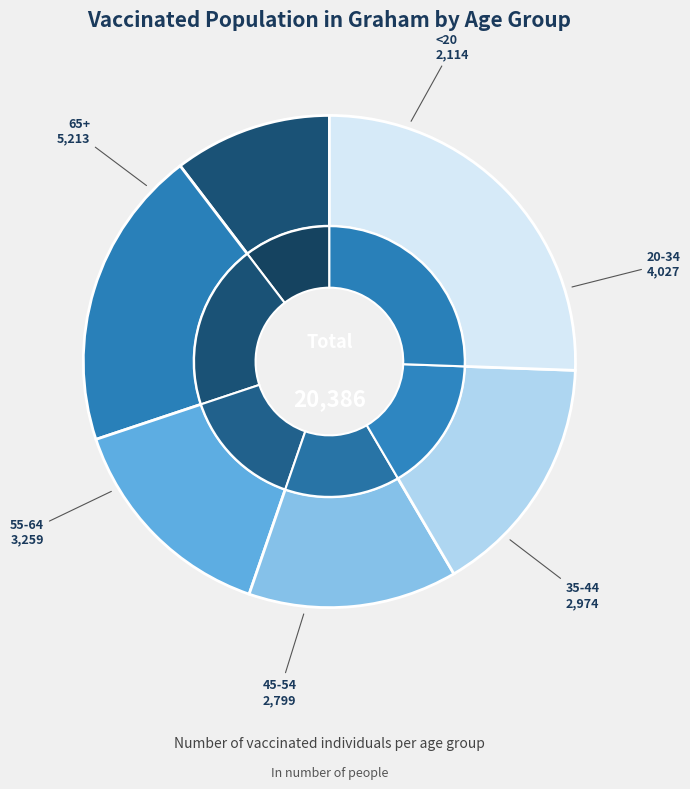

Does 45-54 account for over 50% of the chart?

No